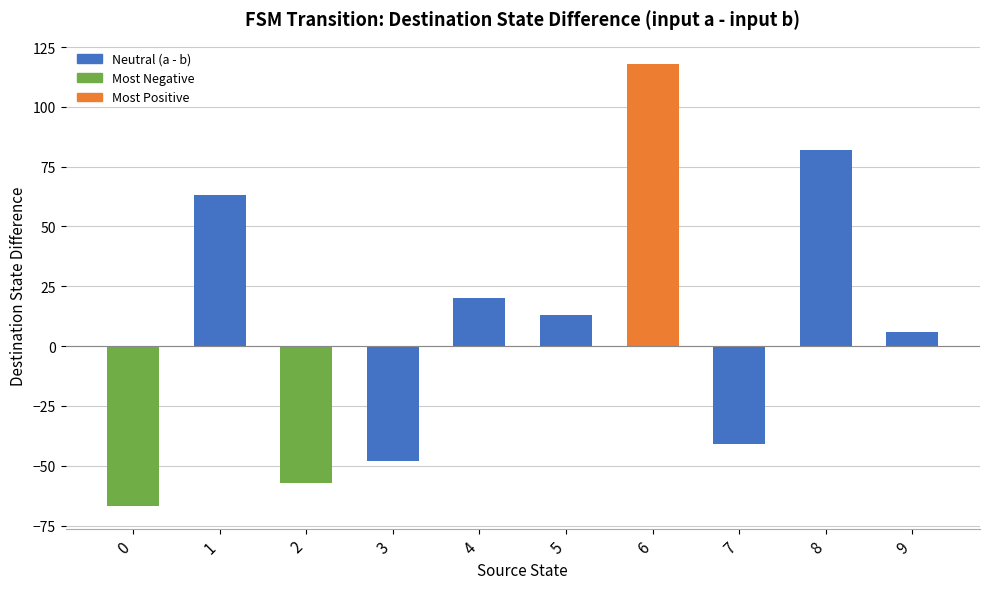

Where does the data first go above 13?

1